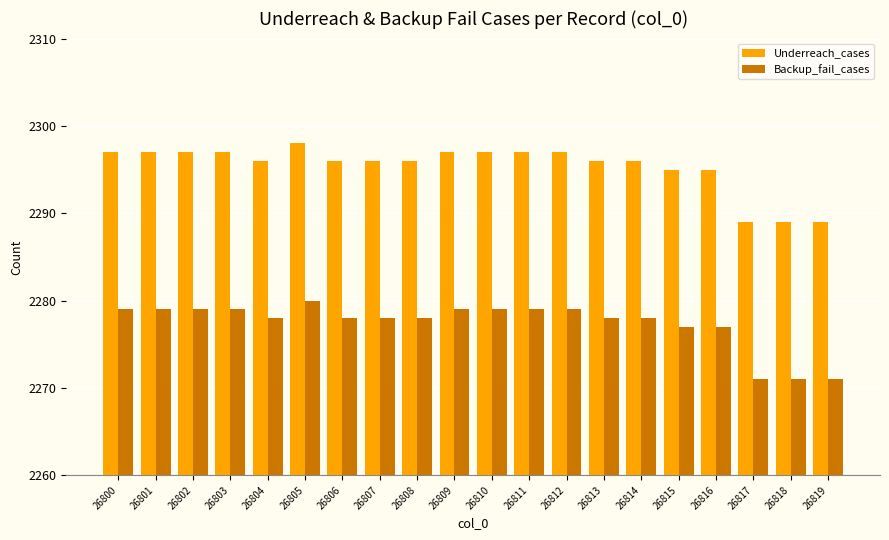

What are all the series names shown in the legend?

Underreach_cases, Backup_fail_cases